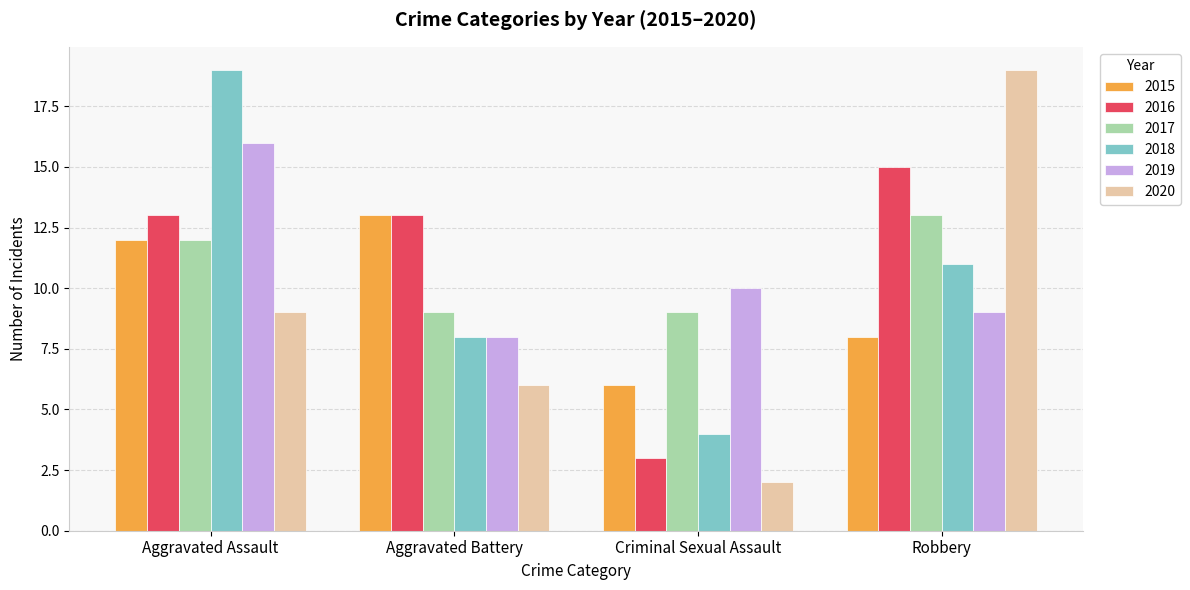

Rank the categories by 2020 value from highest to lowest.

Robbery, Aggravated Assault, Aggravated Battery, Criminal Sexual Assault